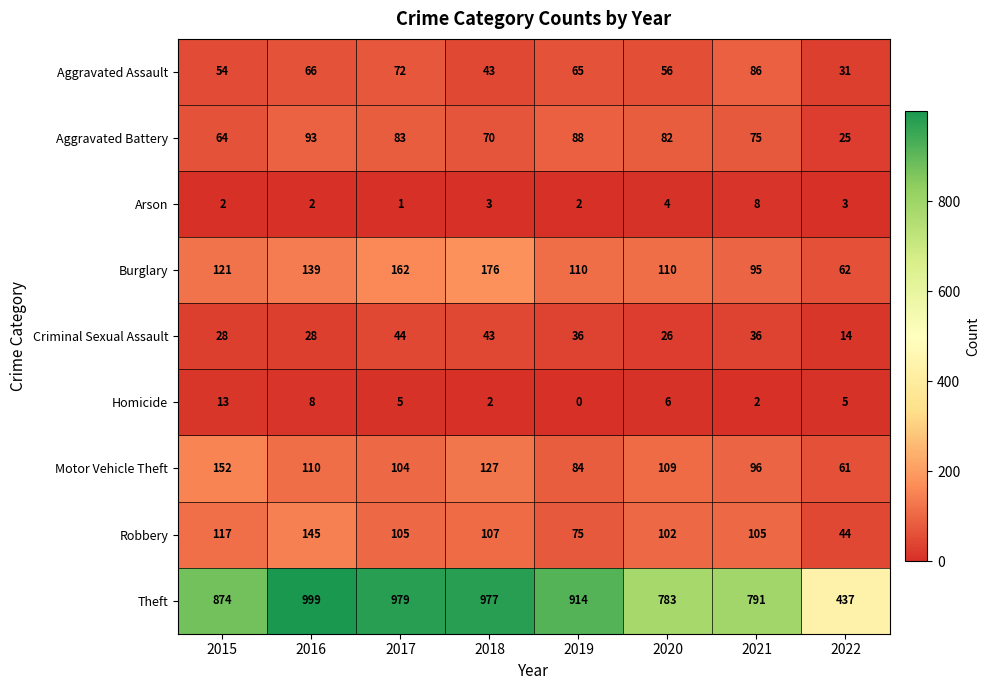

What is the average value of the Homicide series?

5